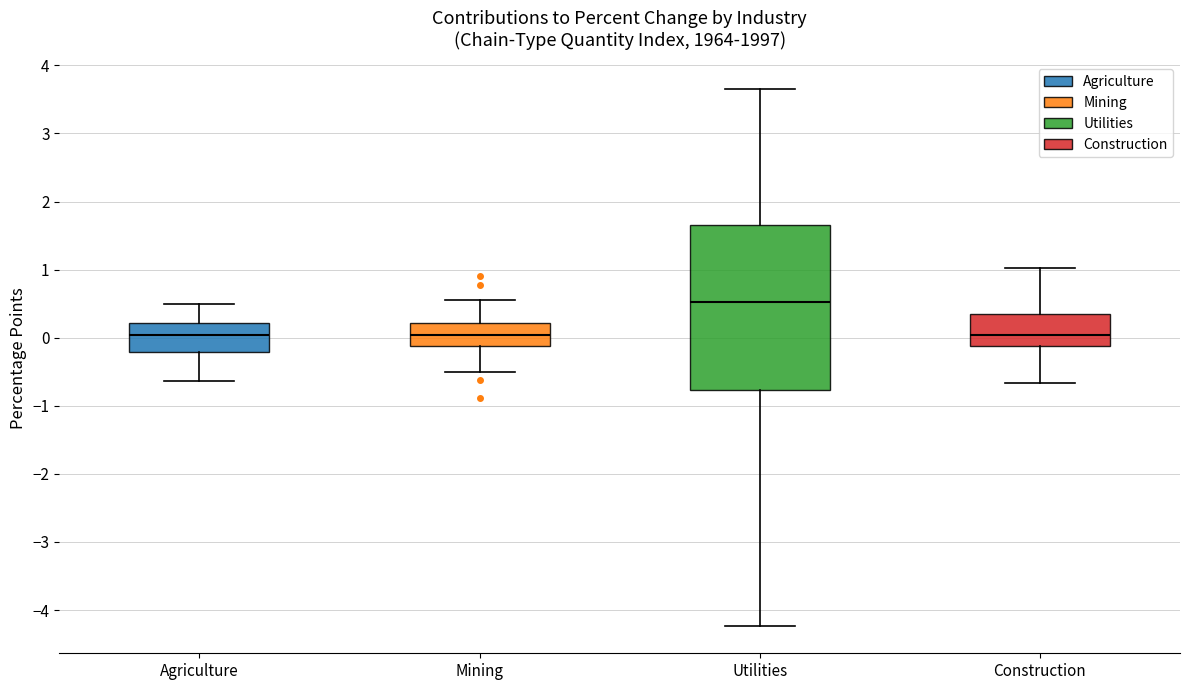

Reading left to right, read every box against the y-axis: the position of its median line, the range the box covers, and the ends of its whiskers. The values are not printed on the chart, so give them approximately, as read against the axis.

Agriculture: median 0.0, box -0.2 to 0.2, whiskers -0.6 to 0.5
Mining: median 0.0, box -0.1 to 0.2, whiskers -0.5 to 0.6
Utilities: median 0.5, box -0.8 to 1.7, whiskers -4.2 to 3.7
Construction: median 0.0, box -0.1 to 0.4, whiskers -0.7 to 1.0